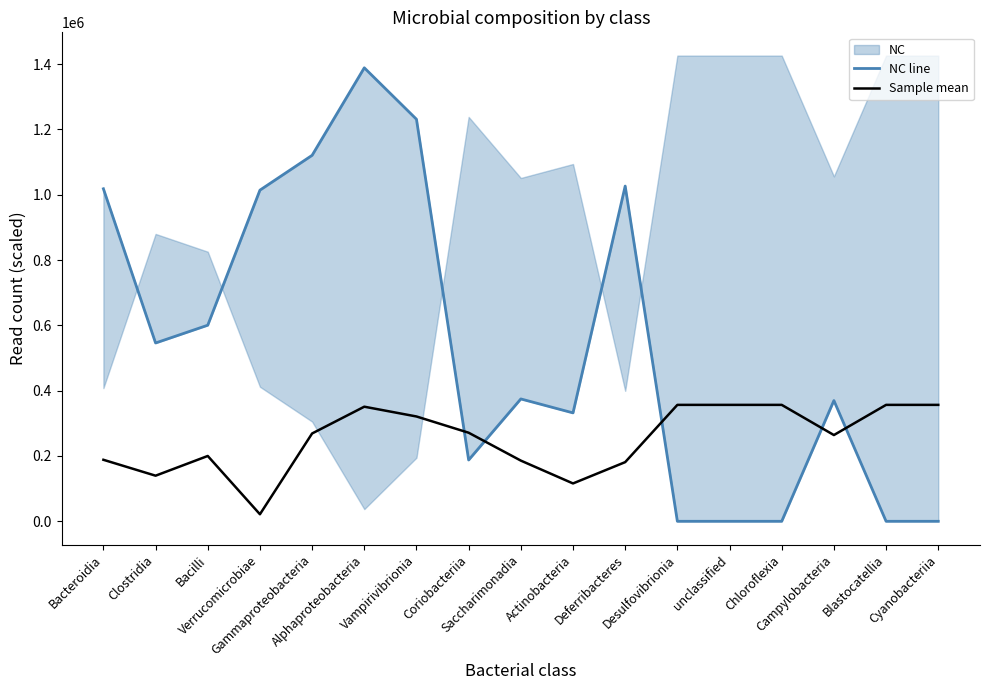

True or false: Sample mean has a value of 514714.5 at Alphaproteobacteria.

False